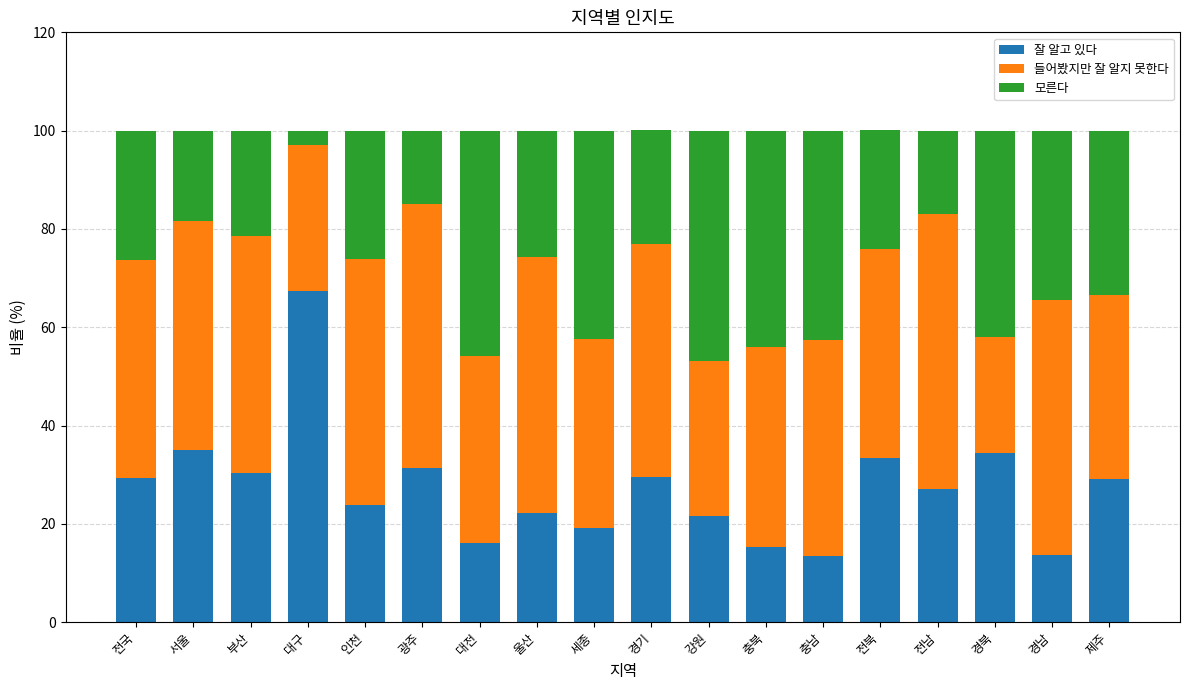

Which category has the highest value in the 잘 알고 있다 series?

대구